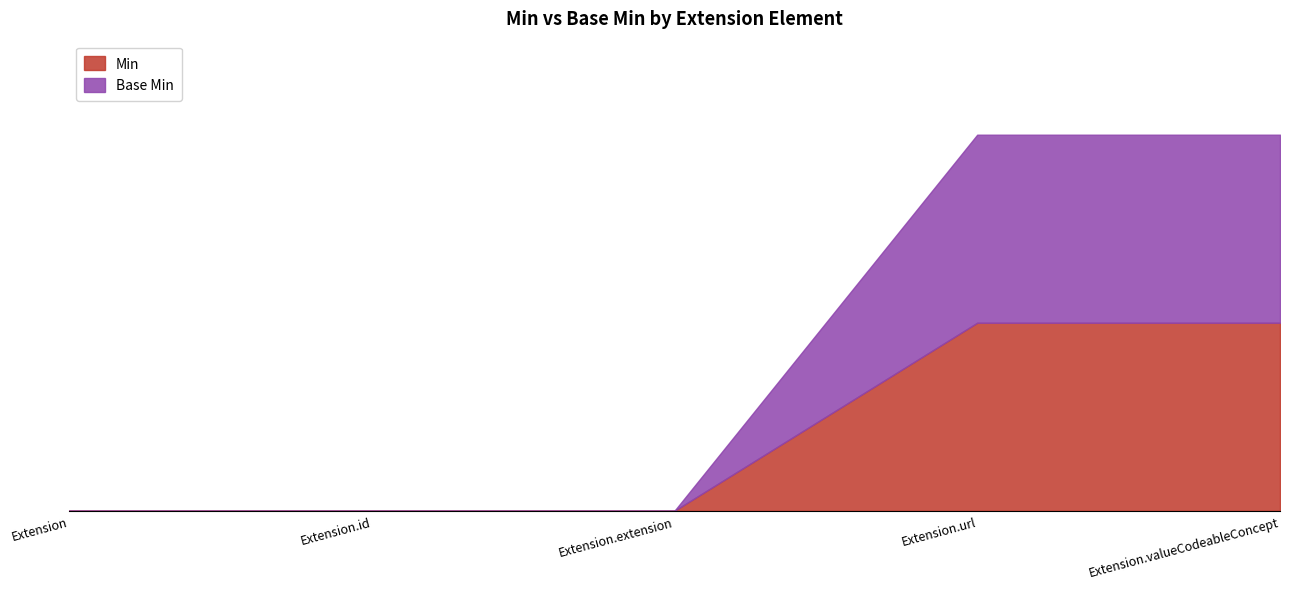

Count the Min values in the range 0 to 1.

5